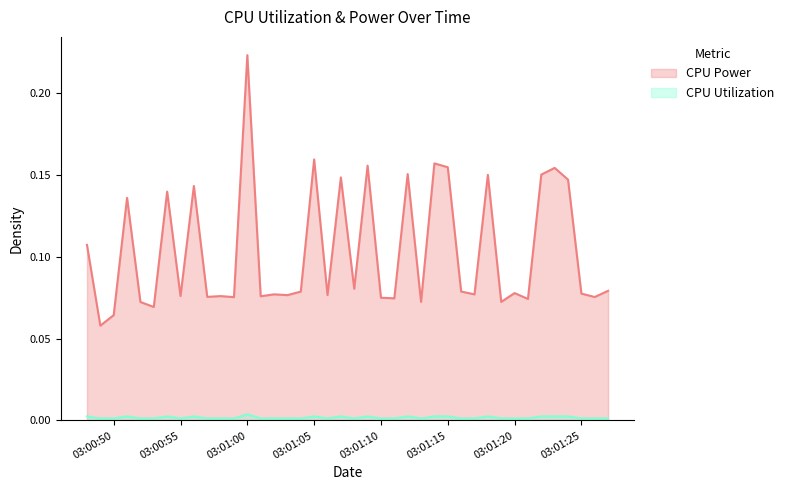

How many CPU Power values are between 0 and 1?

40